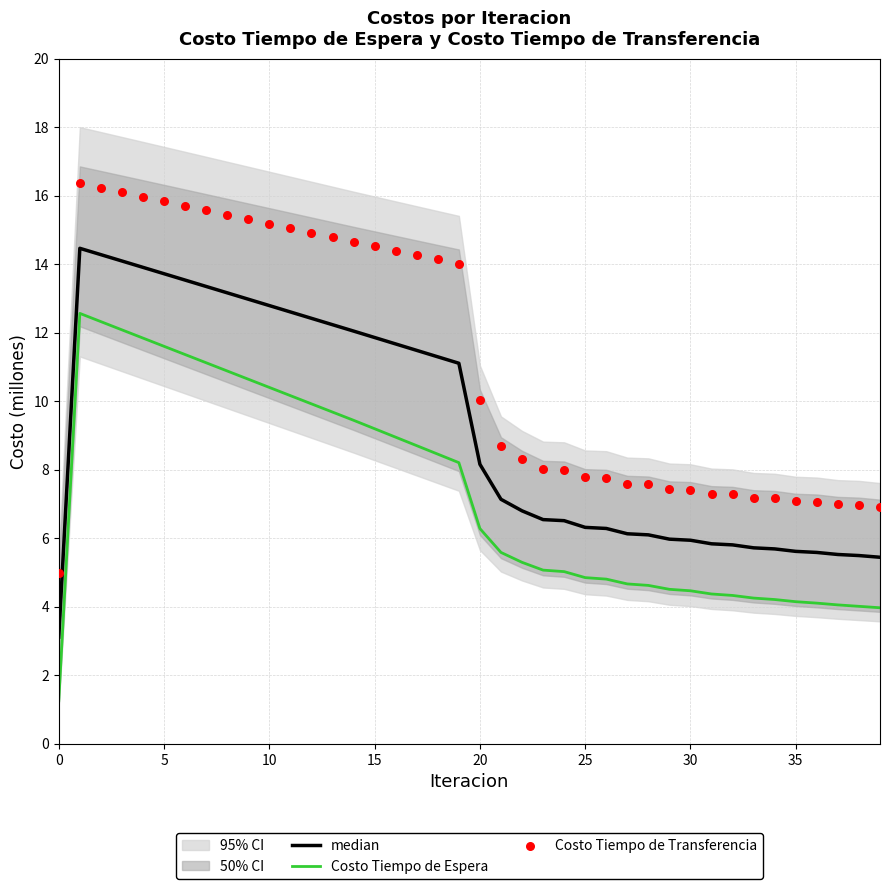

Which series has the largest Y range (max minus min)?

Costo Tiempo de Transferencia